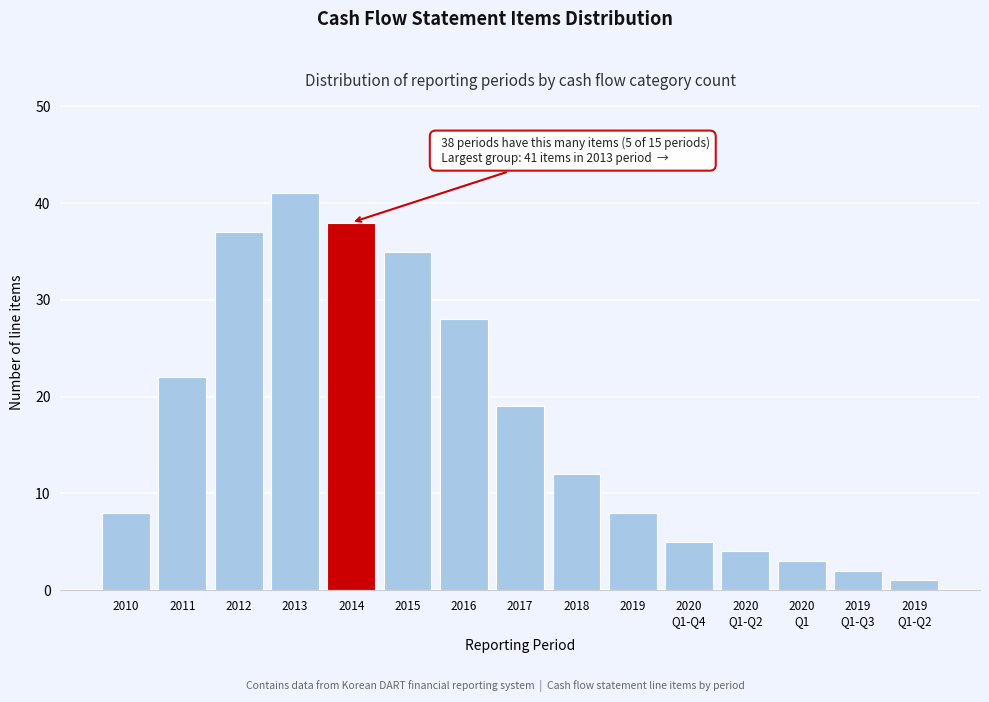

Reading right to left, what are all the values shown in this chart?

1	2	3	4	5	8	12	19	28	35	38	41	37	22	8